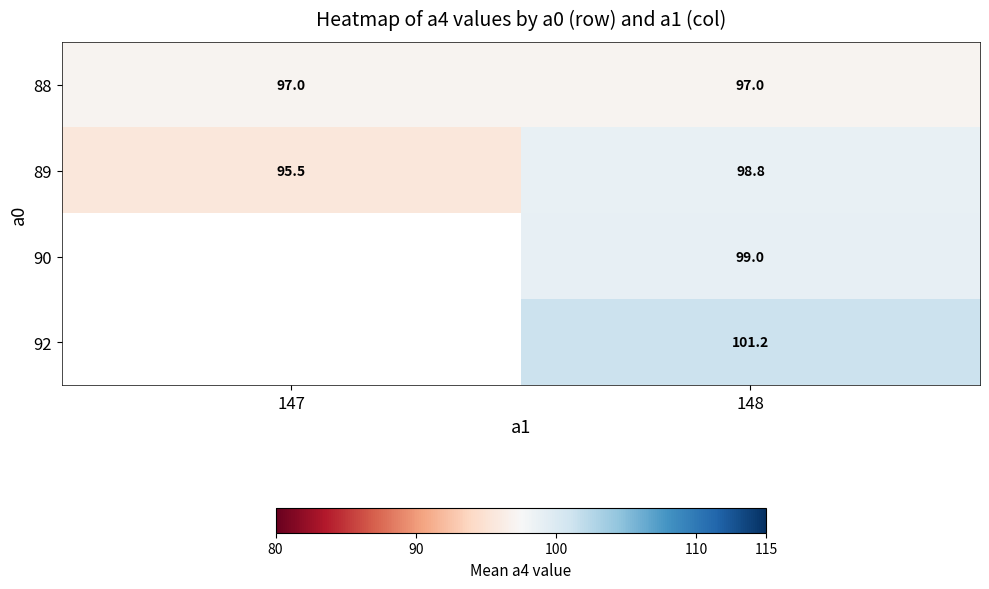

How many values in the 89 series exceed 98?

1